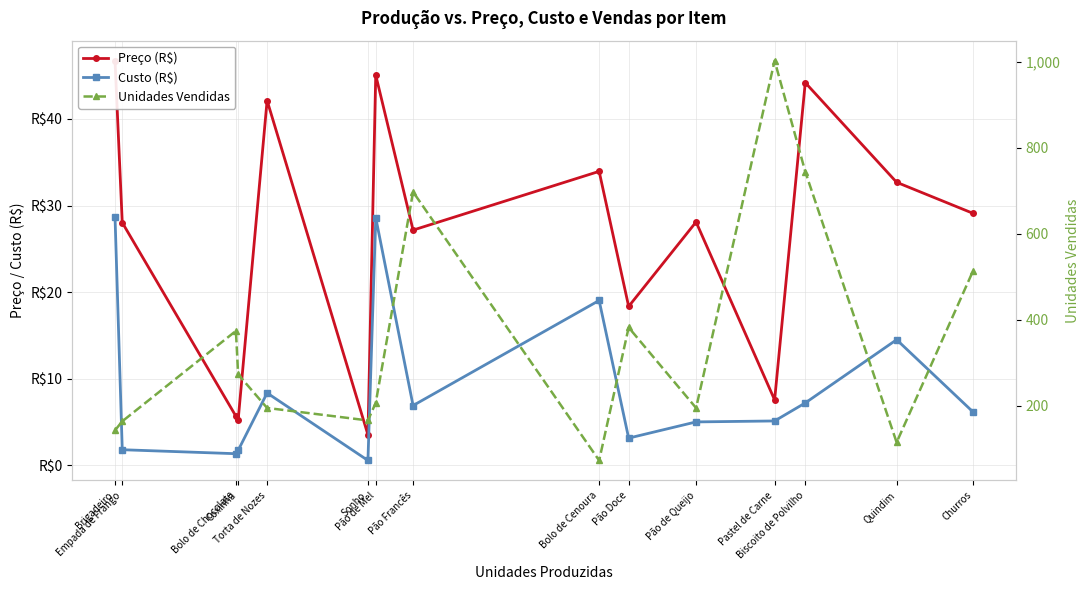

What is the difference between the maximum and minimum values in the Unidades Vendidas series?

929.0